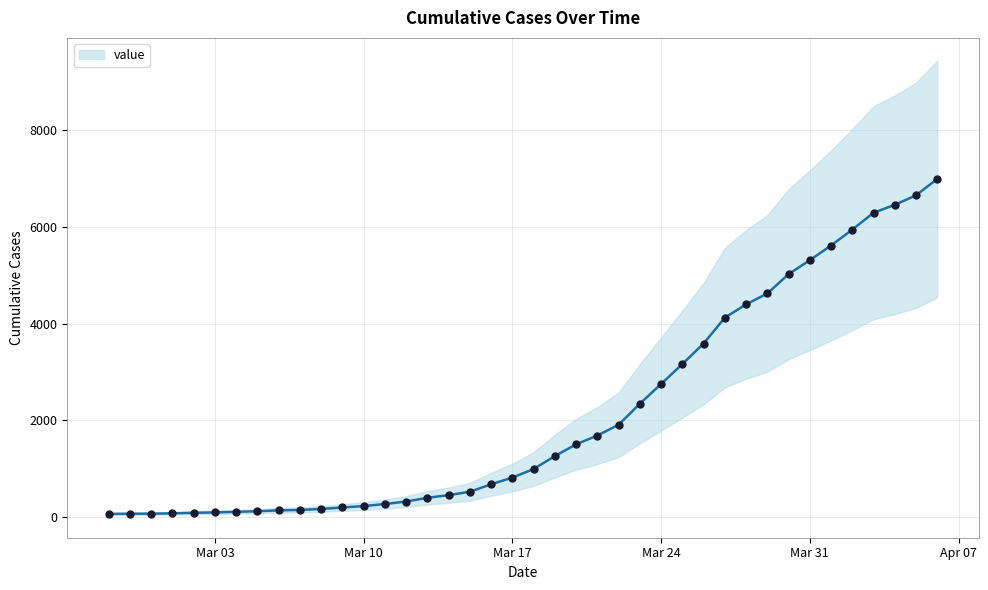

What is the change in value from 2020-02-27 to 2020-03-22?

+1844